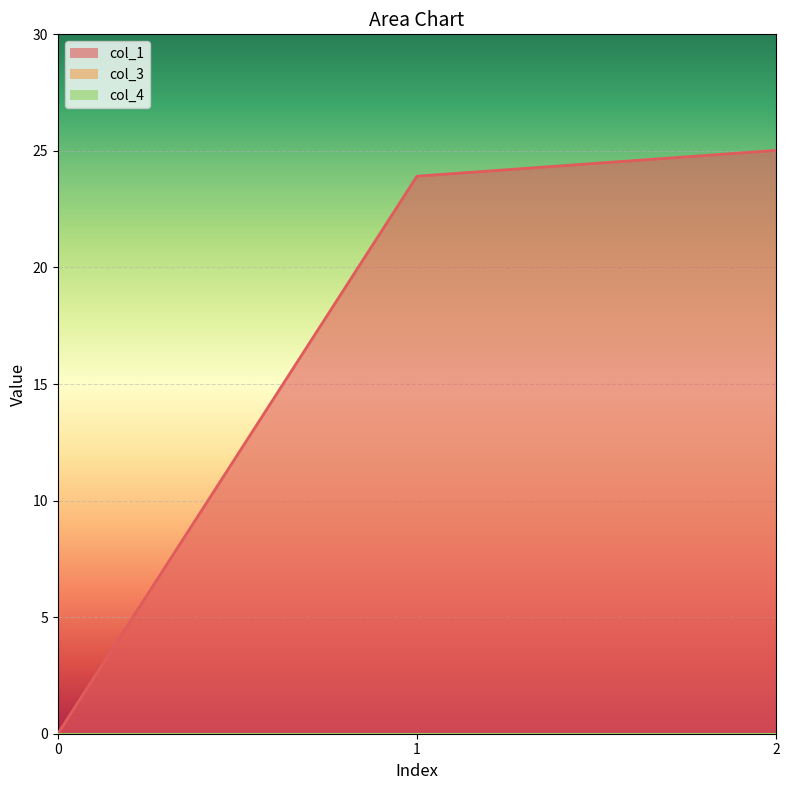

Which series has the largest total across all categories?

col_1